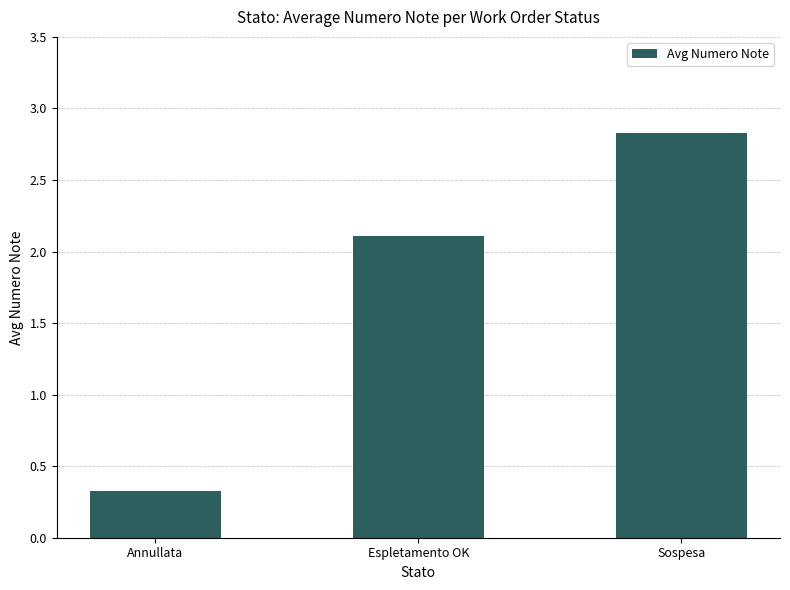

Count the number of data series in this chart.

1